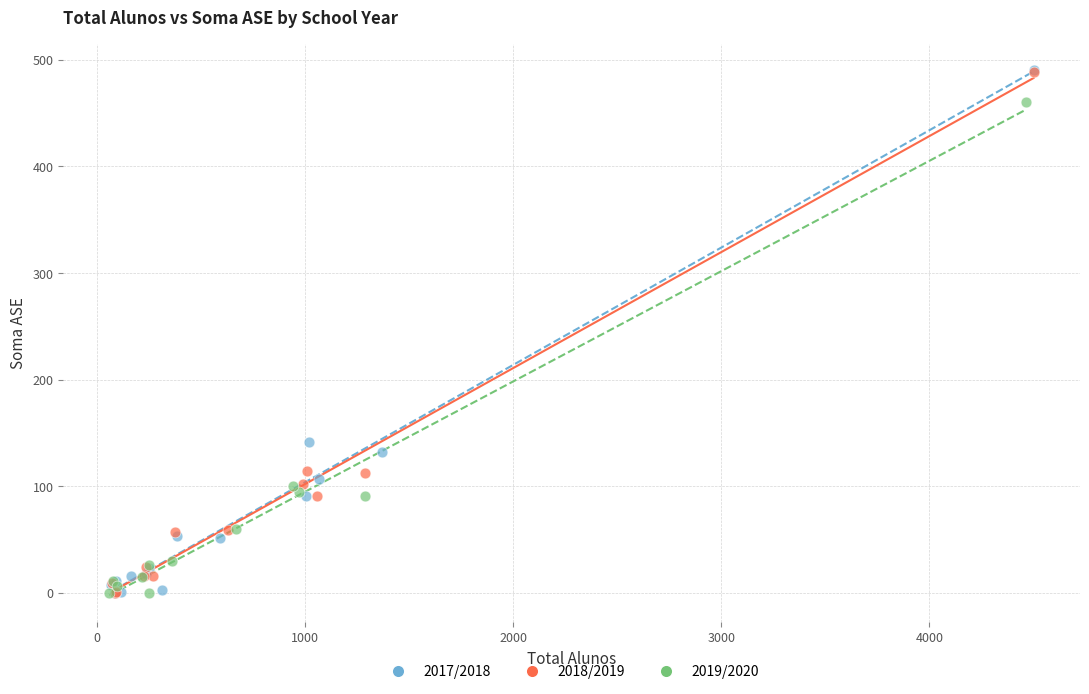

Which series has the largest Y range (max minus min)?

2017/2018